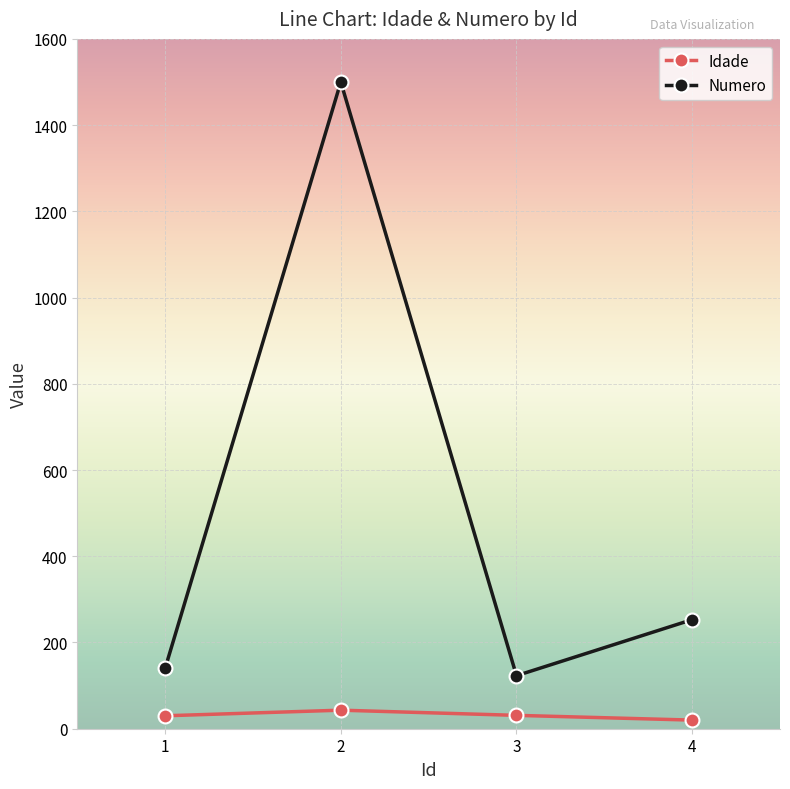

Which series has the largest total across all categories?

Numero